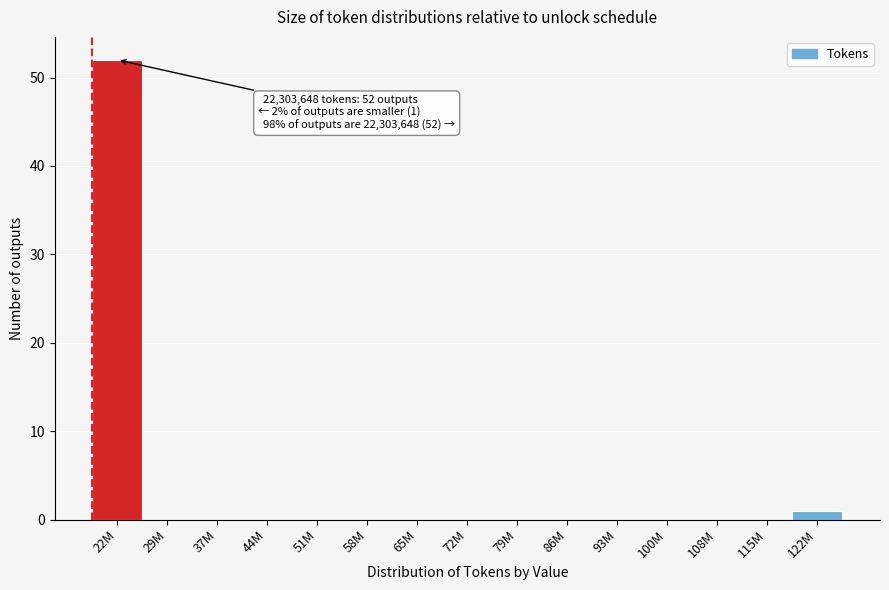

Reading left to right, extract all data points from this chart.

22M=52	29M=0	37M=0	44M=0	51M=0	58M=0	65M=0	72M=0	79M=0	86M=0	93M=0	100M=0	108M=0	115M=0	122M=1